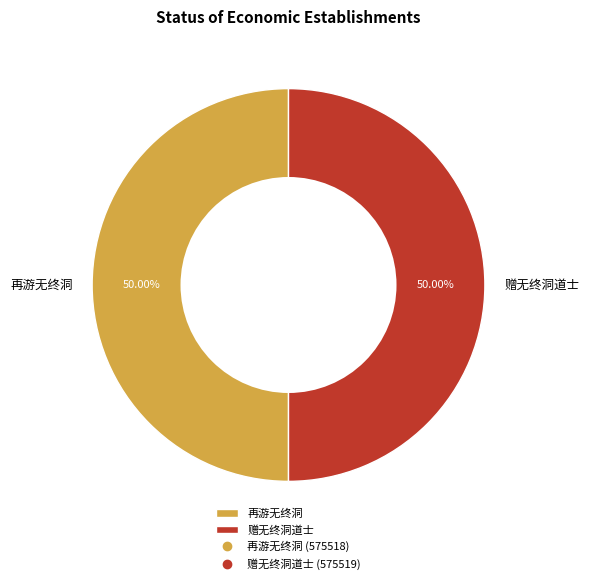

Count the number of slices in the pie.

2